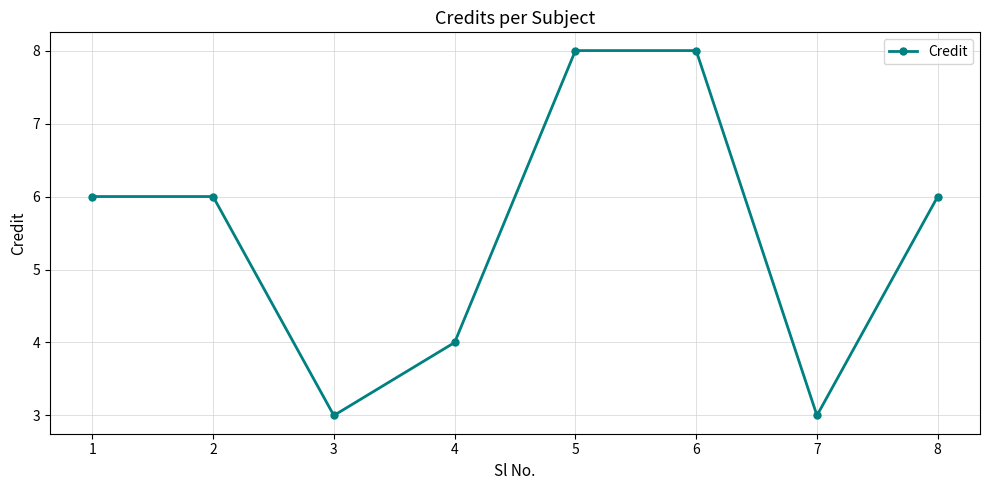

What is the value of the 1st point from the left?

6